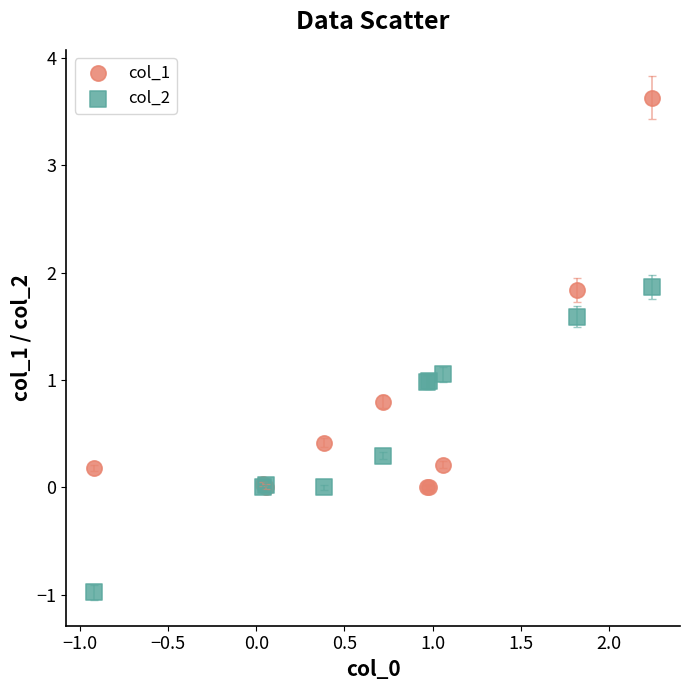

Which series reaches the minimum Y coordinate?

col_2